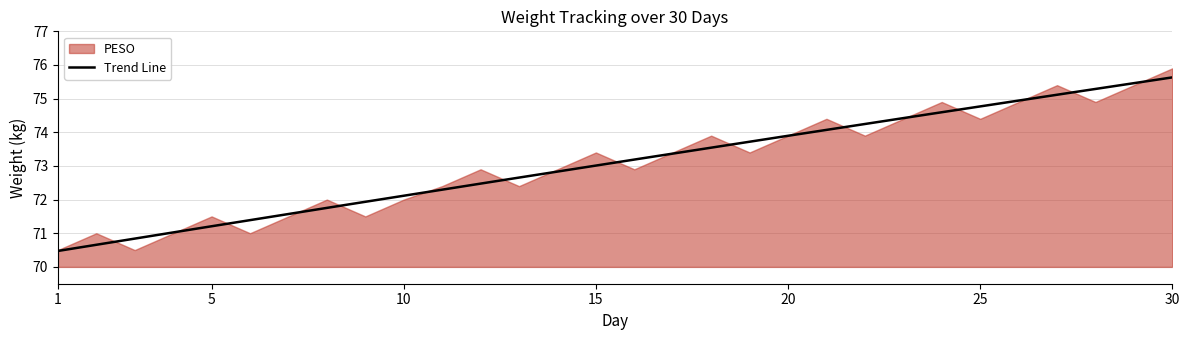

What is the sum of the values at 28 and 12?

147.8